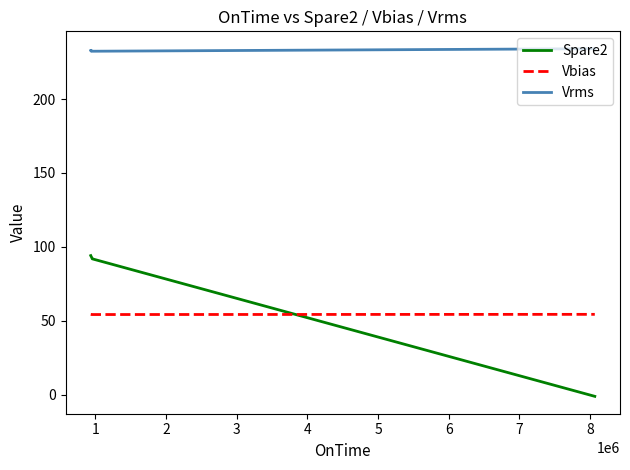

True or false: Vrms and Spare2 intersect in this chart.

False